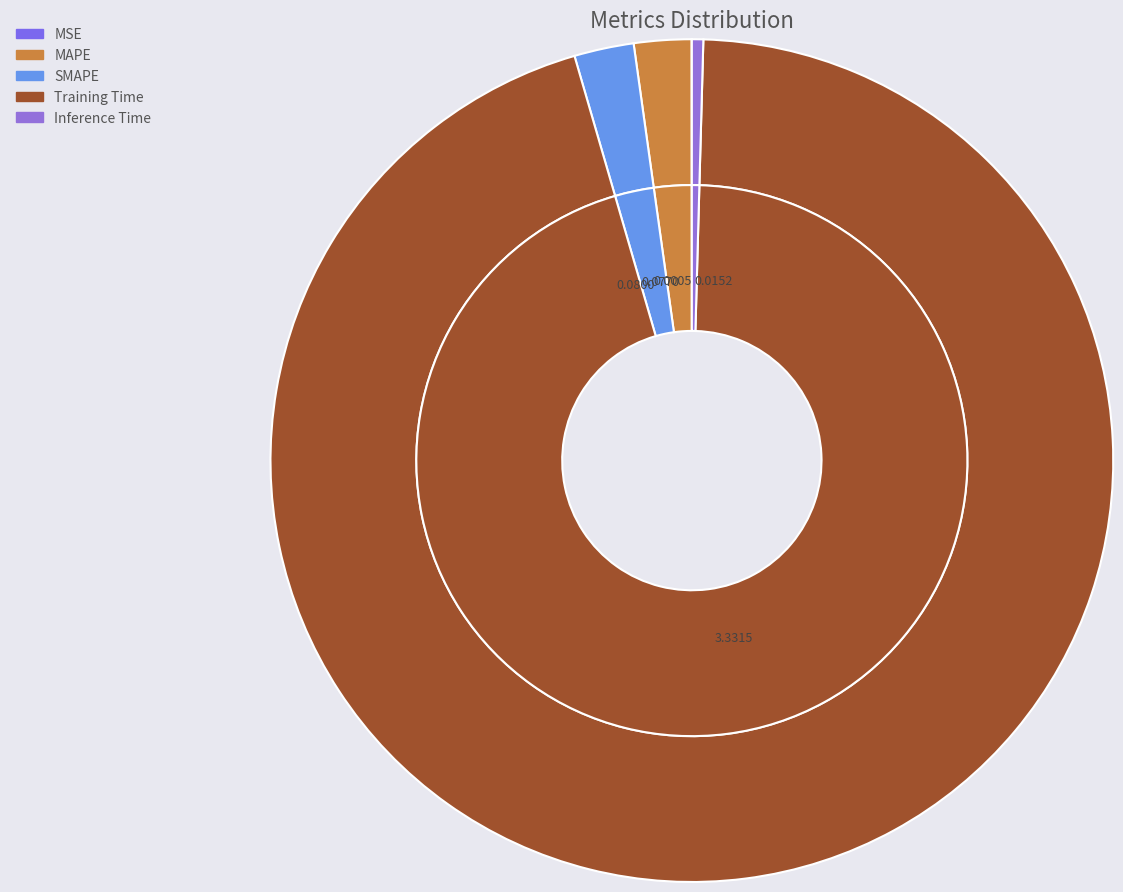

What percentage is the SMAPE slice, to the nearest percent?

2%